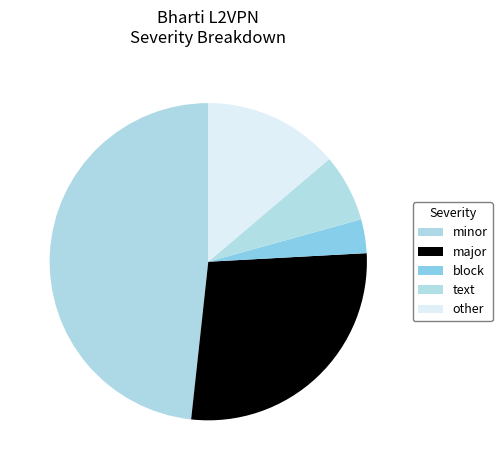

What is the change in value from block to other?

+3